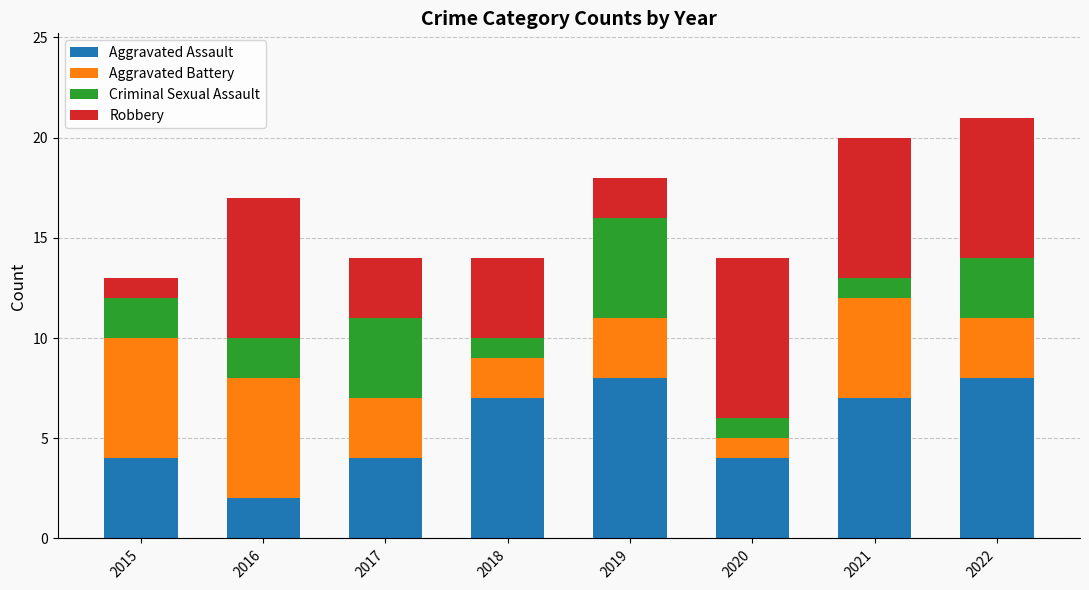

The value of Aggravated Assault at 2016 is 2. True or false?

True